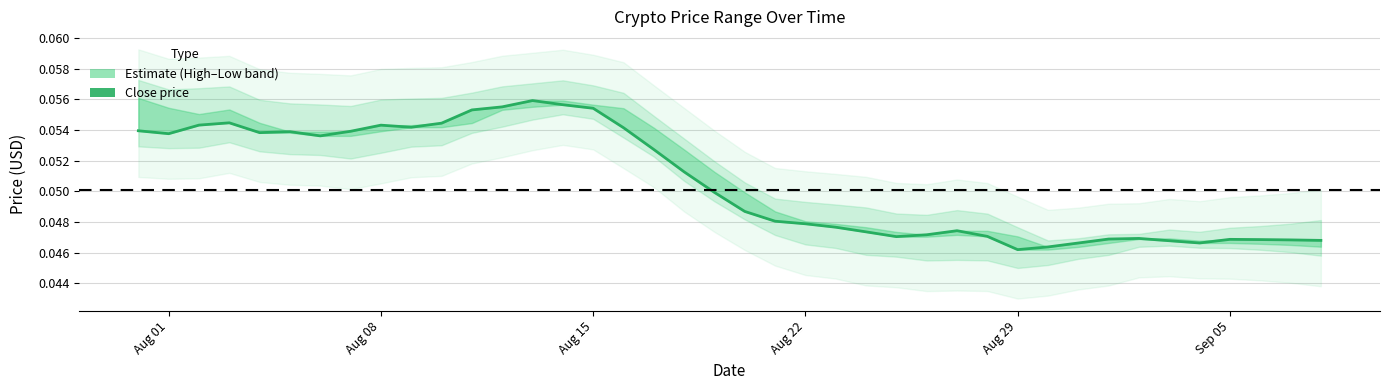

True or false: the data shows 0.1 at Sep 05.

False